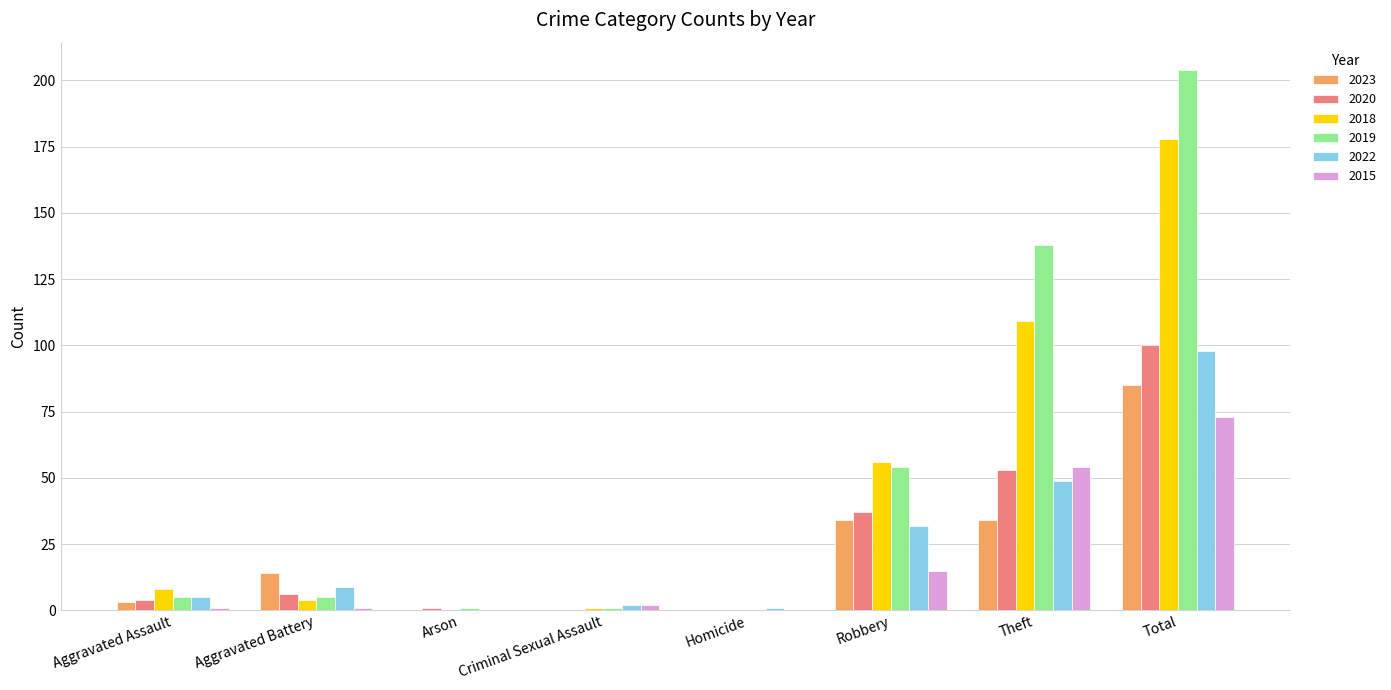

Reading right to left, transcribe all the data shown in this chart.

2023: Total=85	Theft=34	Robbery=34	Homicide=0	Criminal Sexual Assault=0	Arson=0	Aggravated Battery=14	Aggravated Assault=3
2020: Total=100	Theft=53	Robbery=37	Homicide=0	Criminal Sexual Assault=0	Arson=1	Aggravated Battery=6	Aggravated Assault=4
2018: Total=178	Theft=109	Robbery=56	Homicide=0	Criminal Sexual Assault=1	Arson=0	Aggravated Battery=4	Aggravated Assault=8
2019: Total=204	Theft=138	Robbery=54	Homicide=0	Criminal Sexual Assault=1	Arson=1	Aggravated Battery=5	Aggravated Assault=5
2022: Total=98	Theft=49	Robbery=32	Homicide=1	Criminal Sexual Assault=2	Arson=0	Aggravated Battery=9	Aggravated Assault=5
2015: Total=73	Theft=54	Robbery=15	Homicide=0	Criminal Sexual Assault=2	Arson=0	Aggravated Battery=1	Aggravated Assault=1